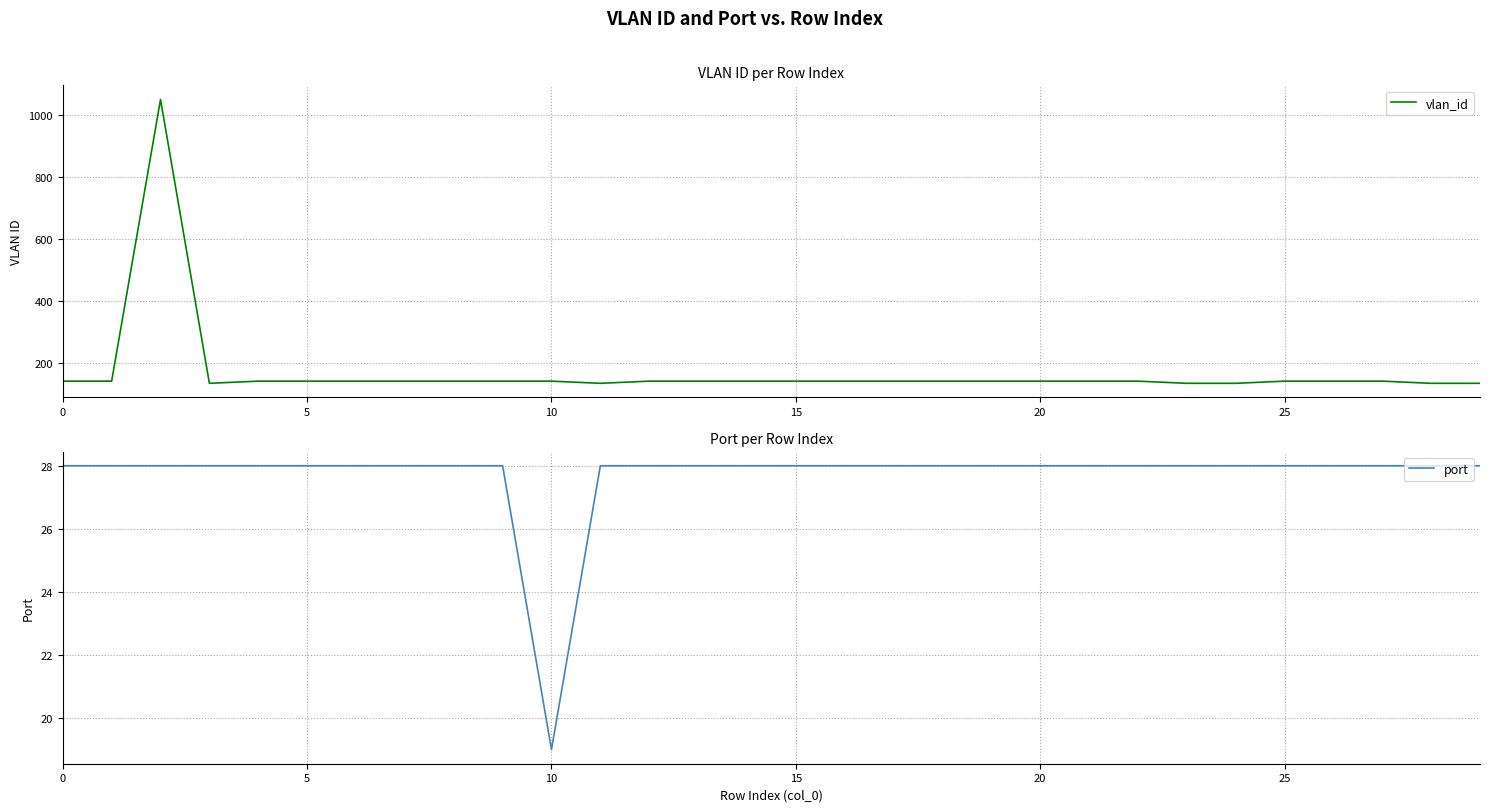

True or false: vlan_id and port cross at least once.

False